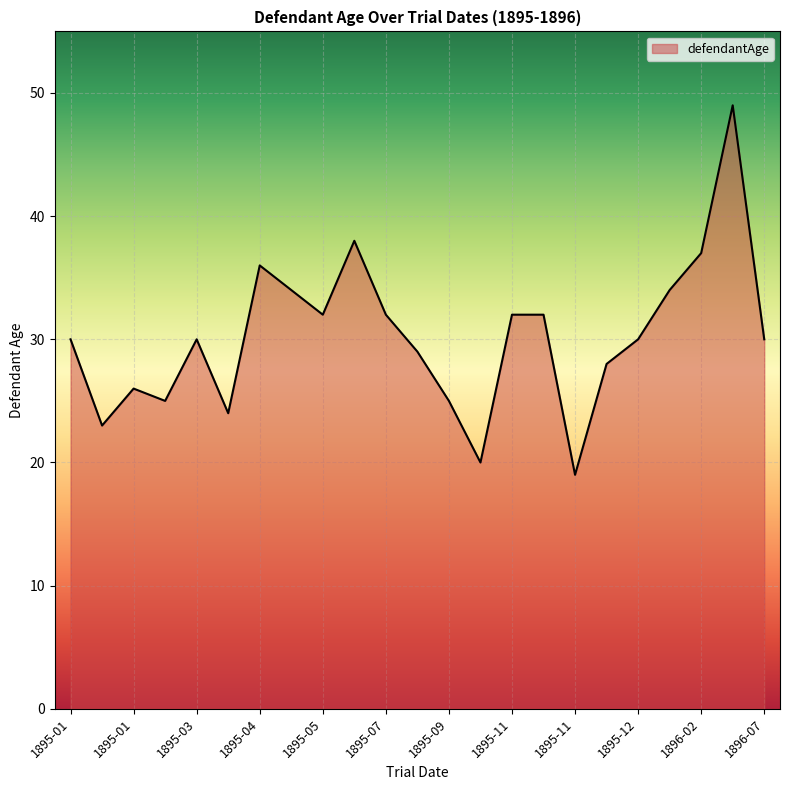

What is the difference between the maximum and minimum values?

30